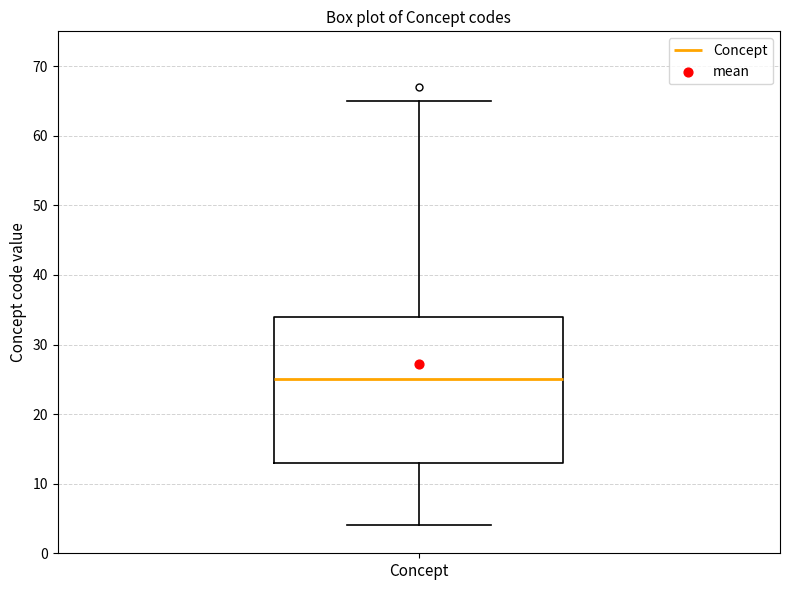

Where is the lower edge of the box for Concept on the y-axis? The values are not printed on the chart, so give them approximately, as read against the axis.

13